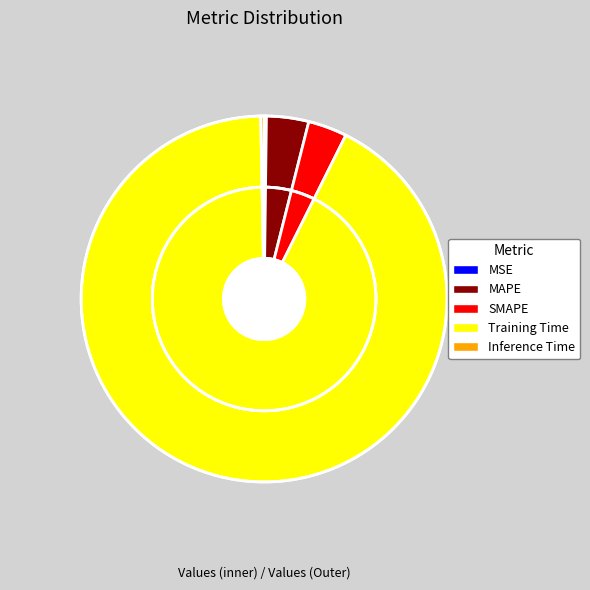

True or false: MAPE accounts for 17% of the total.

False